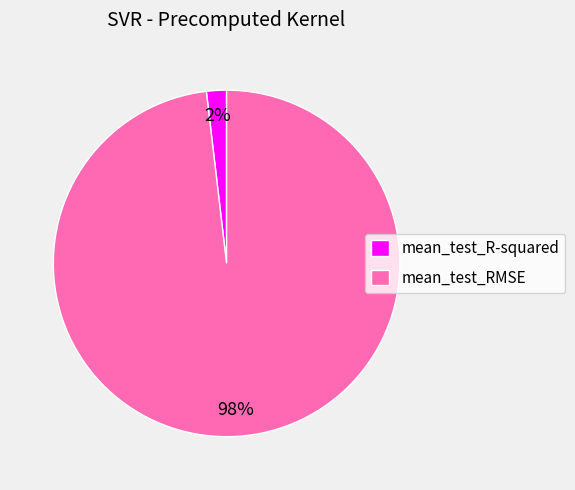

Combined, do mean_test_R-squared and mean_test_RMSE account for over 50%?

Yes